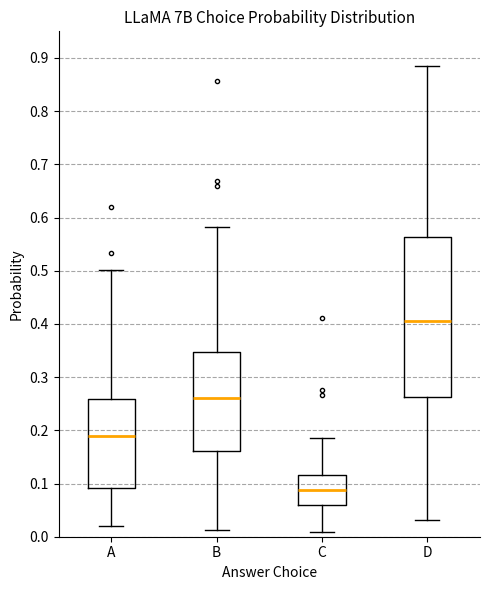

Reading left to right, read every box against the y-axis: the position of its median line, the range the box covers, and the ends of its whiskers. The values are not printed on the chart, so give them approximately, as read against the axis.

A: median 0.19, box 0.09 to 0.26, whiskers 0.02 to 0.50
B: median 0.26, box 0.16 to 0.35, whiskers 0.01 to 0.58
C: median 0.09, box 0.06 to 0.12, whiskers 0.01 to 0.19
D: median 0.41, box 0.26 to 0.56, whiskers 0.03 to 0.88